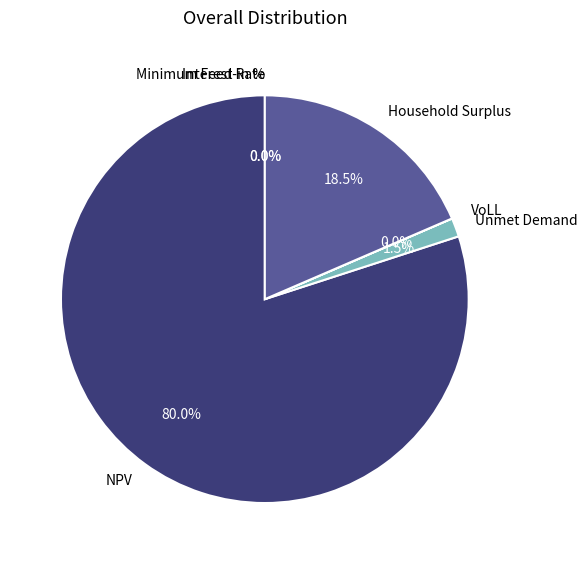

What portion of the pie excludes Household Surplus?

81.5%